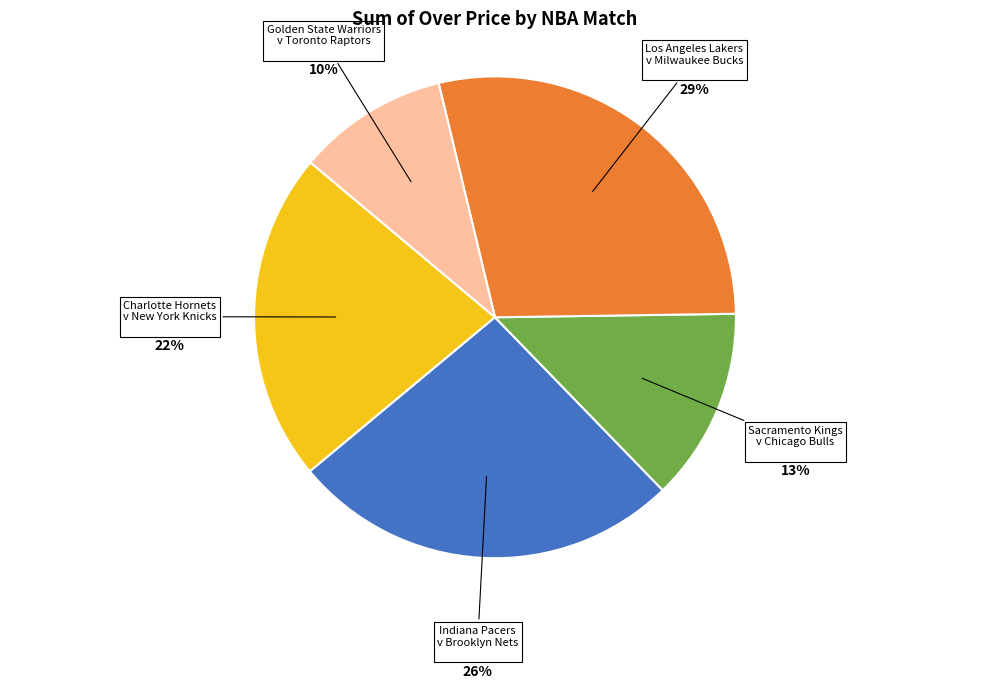

Do Charlotte Hornets v New York Knicks and Los Angeles Lakers v Milwaukee Bucks together represent more than half of the pie?

Yes